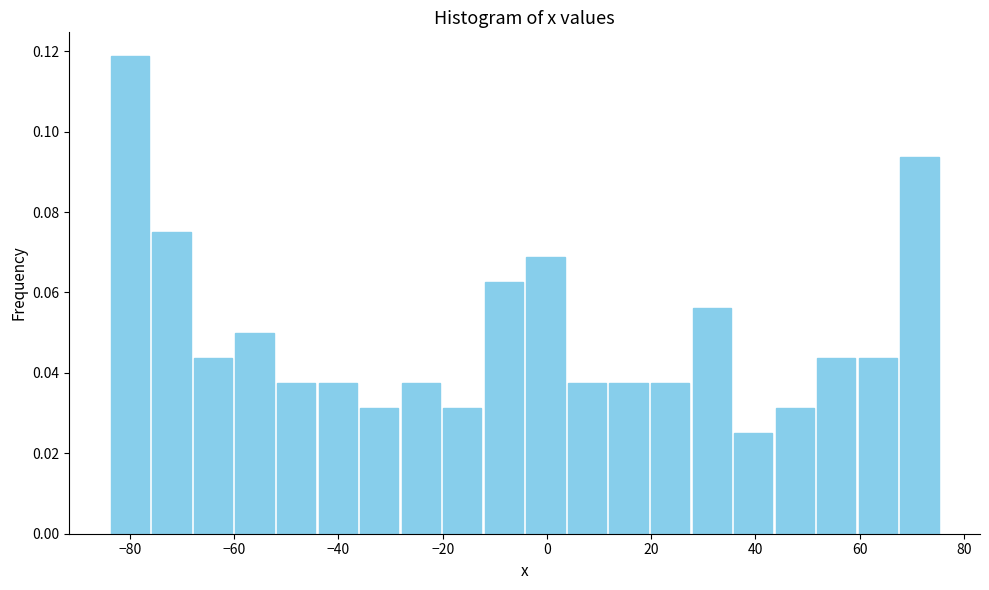

Around what value on the x-axis is the tallest bar? Give the approximate position of its centre, as read against the axis.

-80